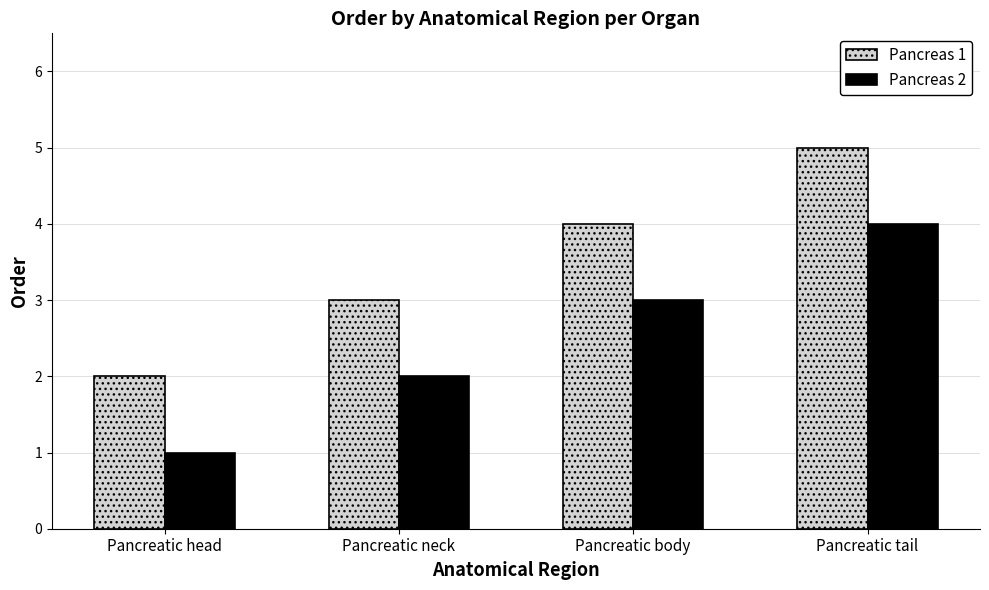

At which category is the sum across all series the highest?

Pancreatic tail